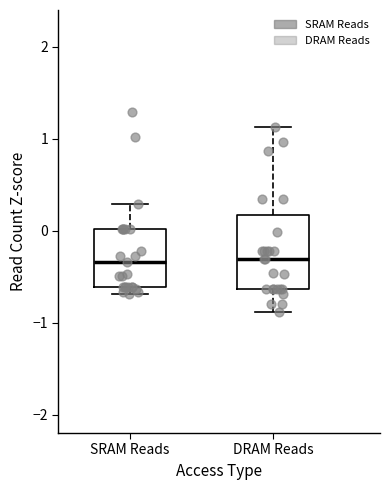

Reading left to right, read every box against the y-axis: the position of its median line, the range the box covers, and the ends of its whiskers. The values are not printed on the chart, so give them approximately, as read against the axis.

SRAM Reads: median -0.3, box -0.6 to 0.0, whiskers -0.7 to 0.3
DRAM Reads: median -0.3, box -0.6 to 0.2, whiskers -0.9 to 1.1